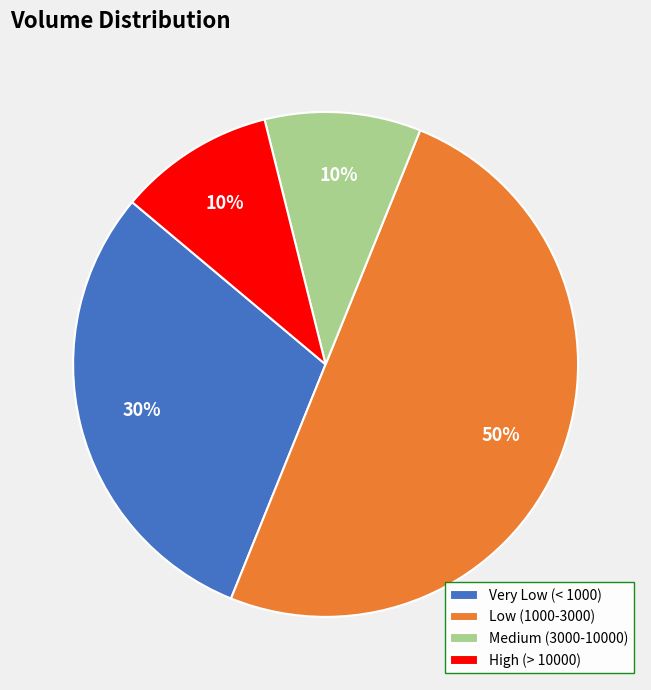

The Low (1000-3000) slice represents 50% of the pie. True or false?

True